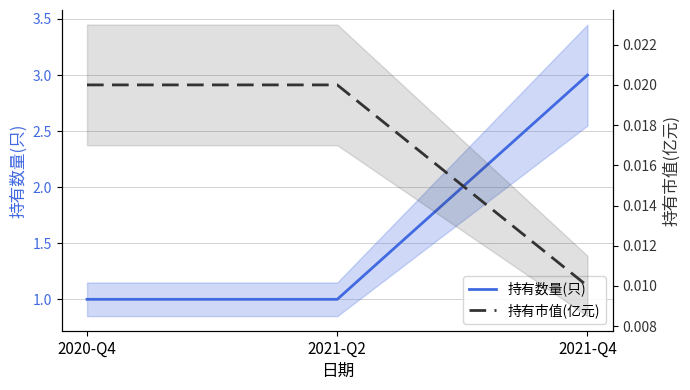

The value of 持有数量(只) at 2021-Q2 is 1.0. True or false?

True